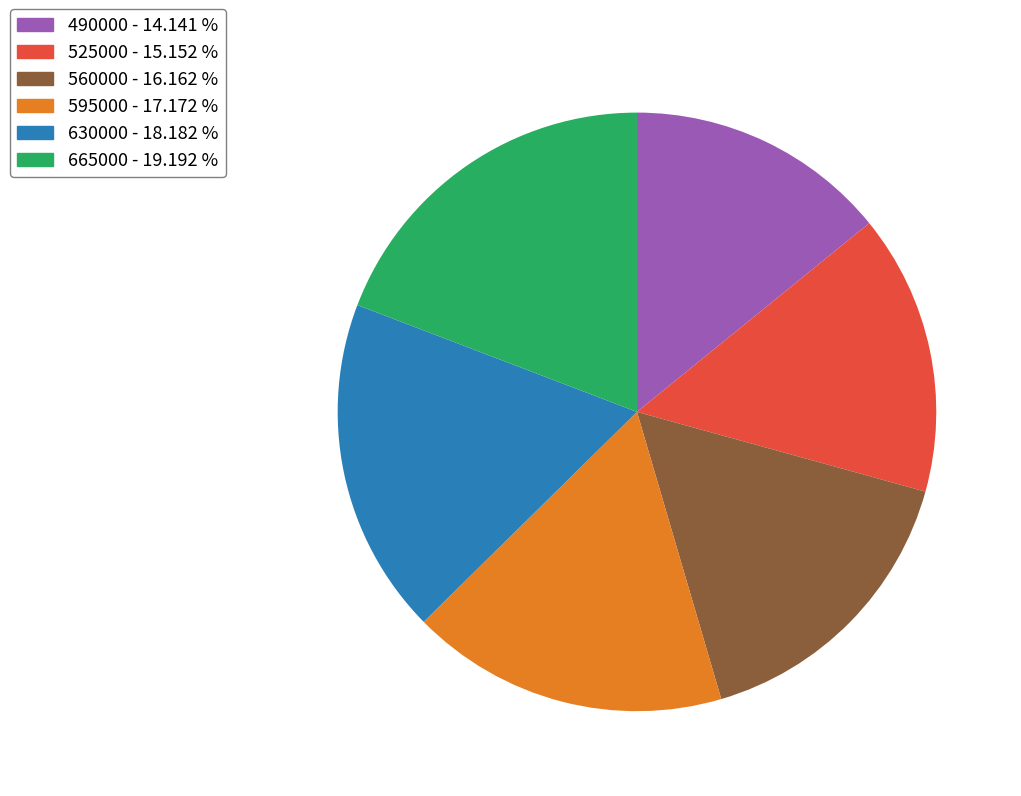

Which has a higher value, 595000 or 490000?

595000